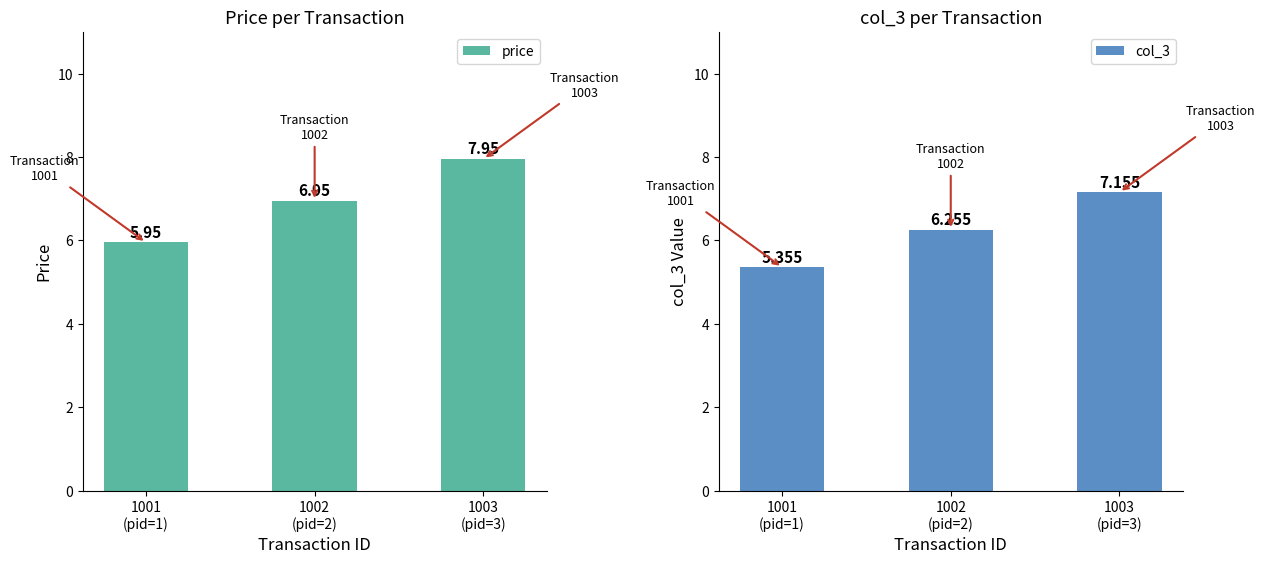

What is the maximum value shown in the chart?

8.0